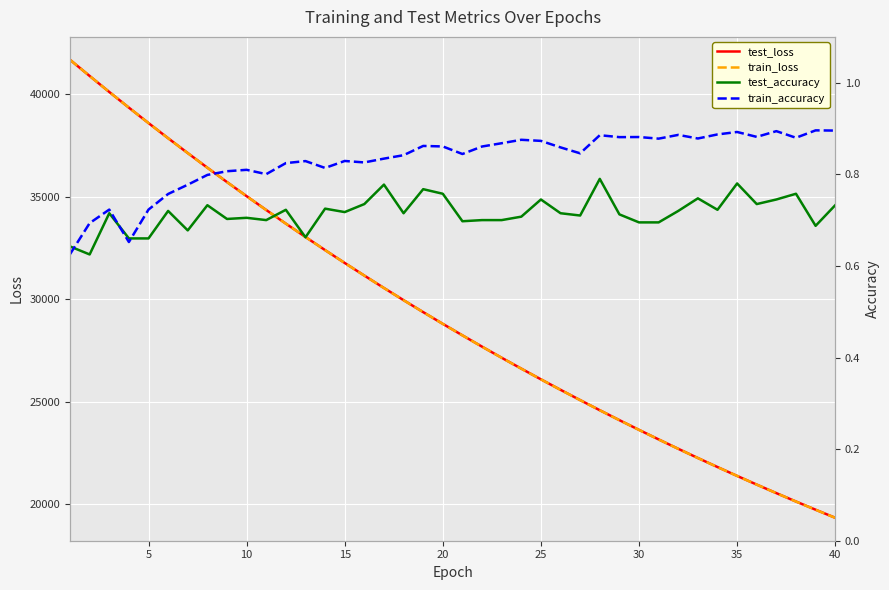

The value of train_loss at 20 is 15718.8. True or false?

False